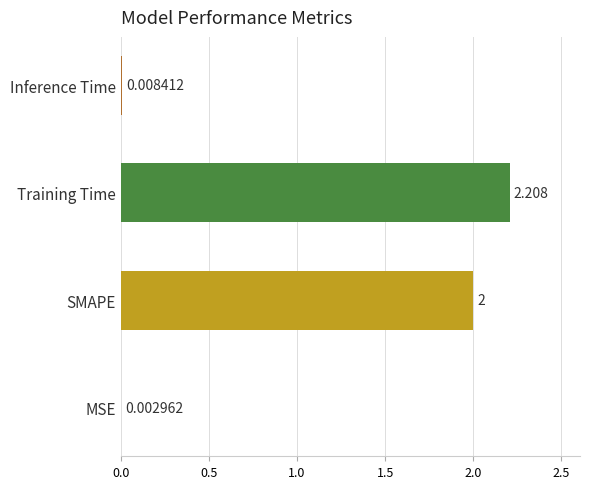

Between Training Time and Inference Time, which is larger?

Training Time